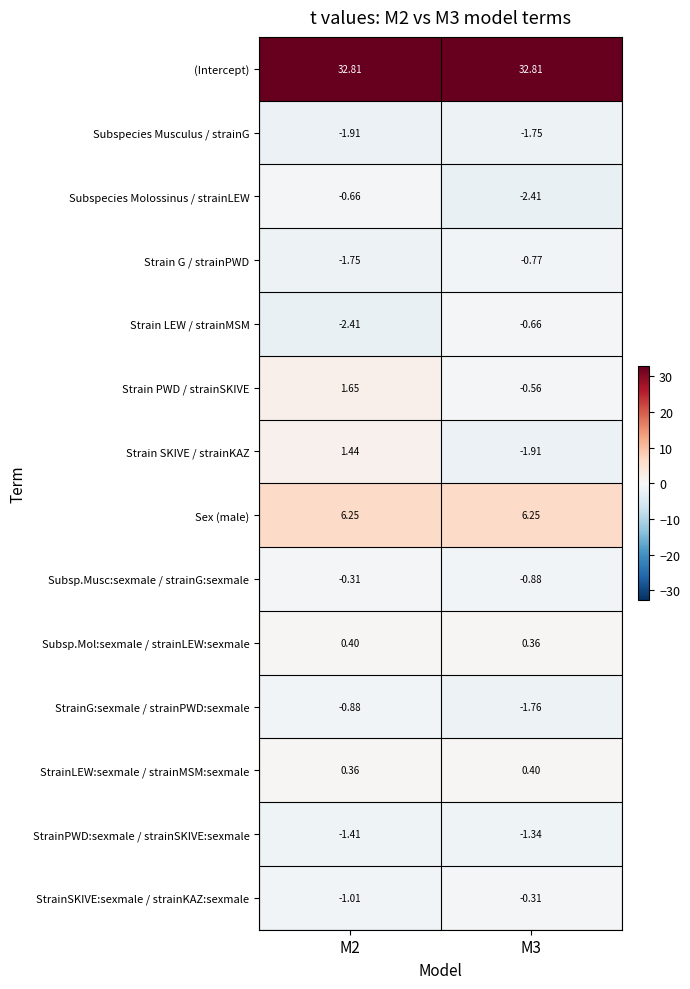

Which series changed the most between M2 and M3?

Strain SKIVE / strainKAZ